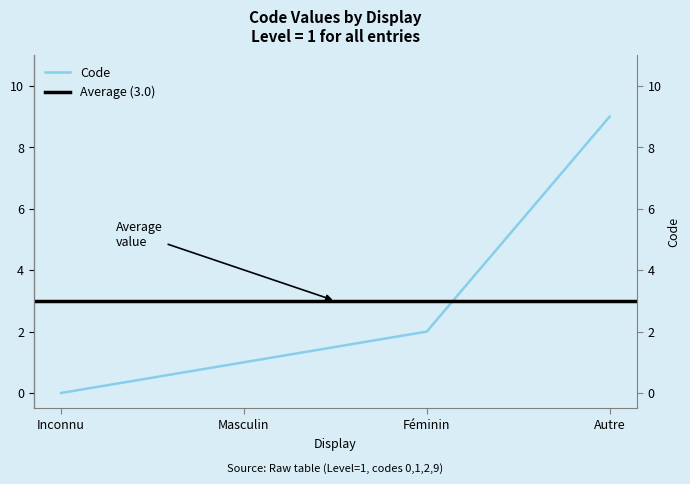

Is this an area chart (filled region under the line)?

No